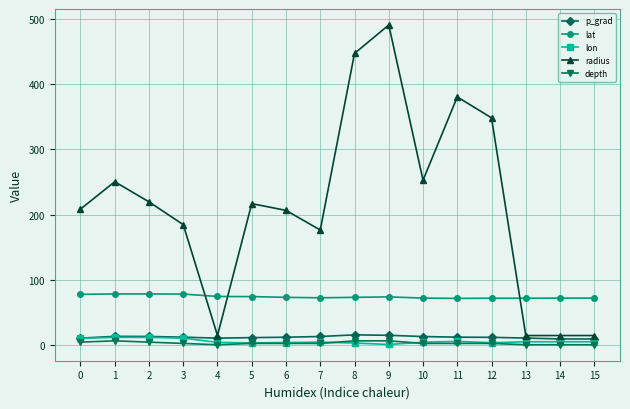

True or false: p_grad and lat intersect in this chart.

False